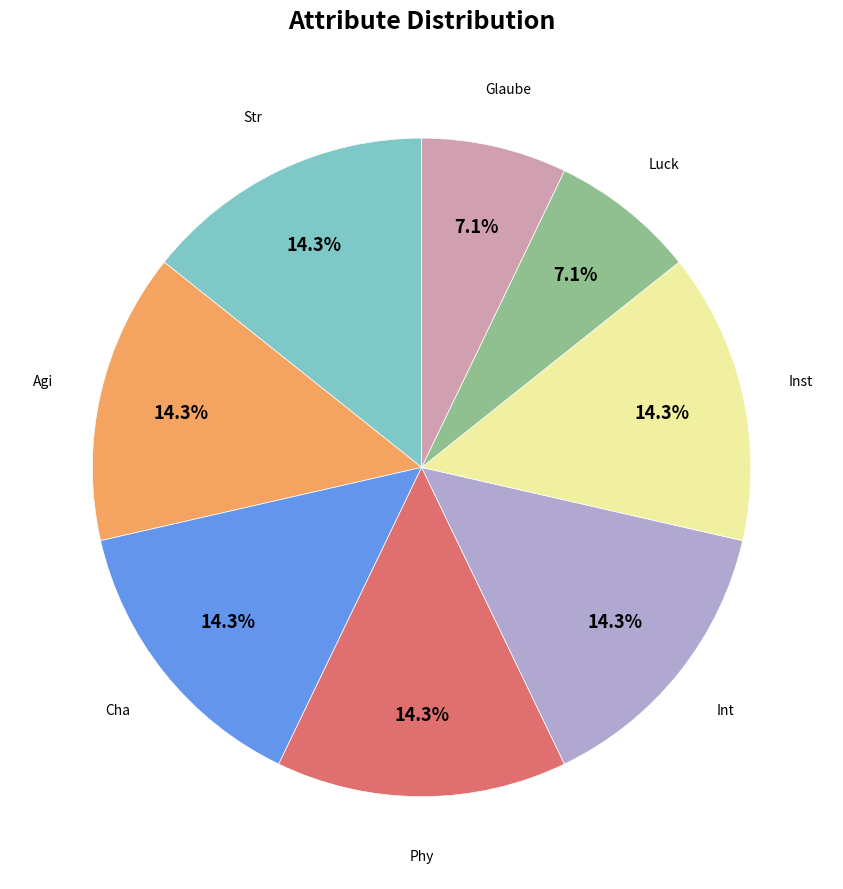

Is there a majority slice in this chart?

No